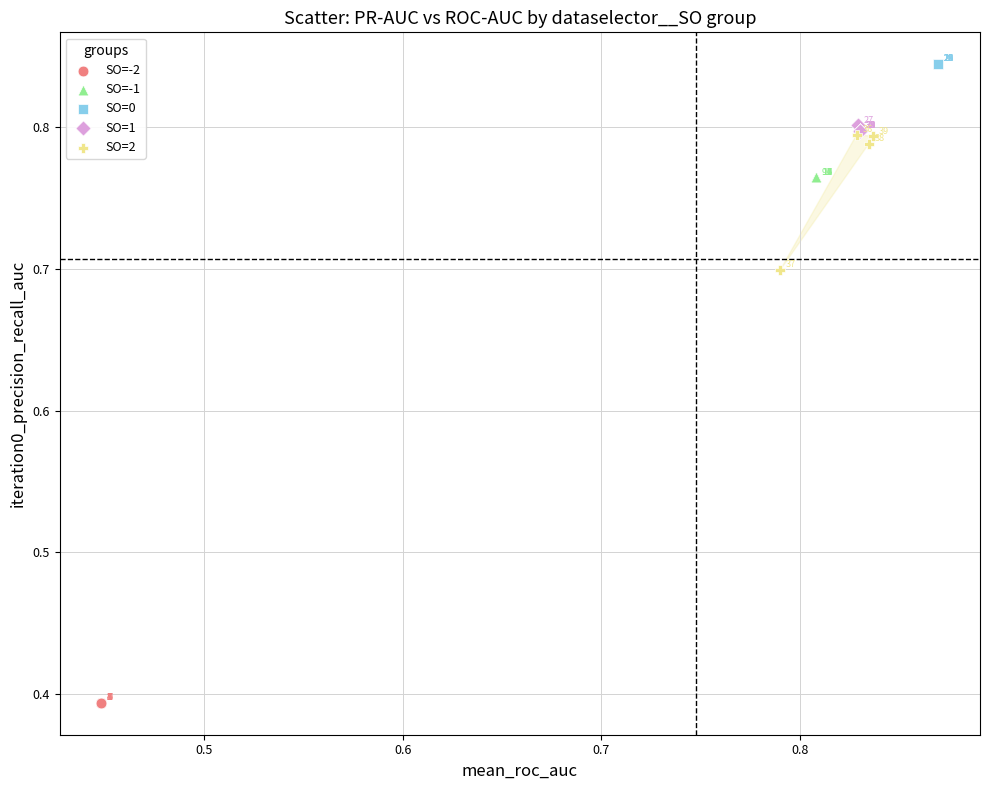

Which series contains the highest Y value?

SO=0